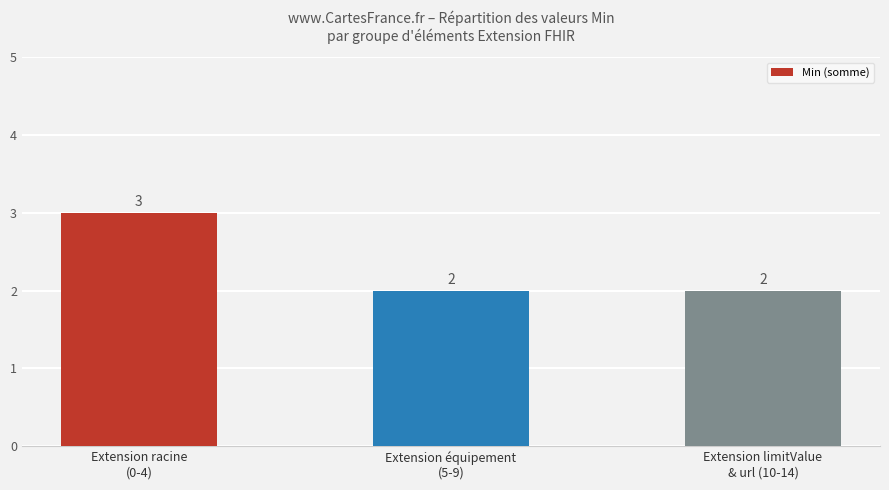

Which has a higher value, Extension limitValue
& url (10-14) or Extension racine
(0-4)?

Extension racine
(0-4)